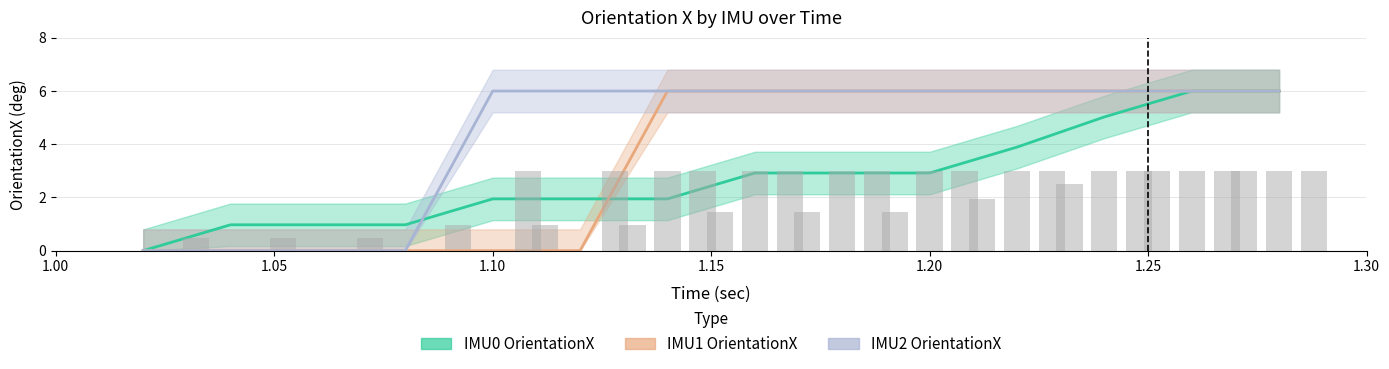

What position from the left is 1.1?

5